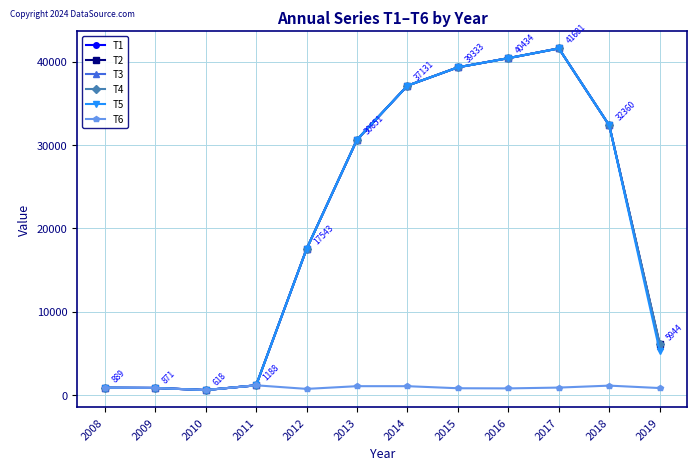

What is the difference between the T3 values at 2019 and 2013?

24722